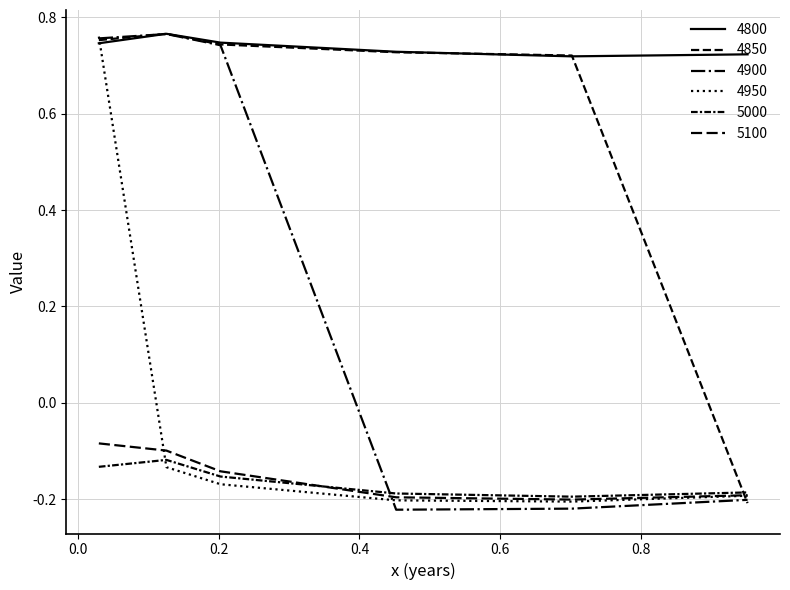

Rank the series by their maximum value, from highest to lowest.

4800, 4850, 4900, 4950, 5100, 5000